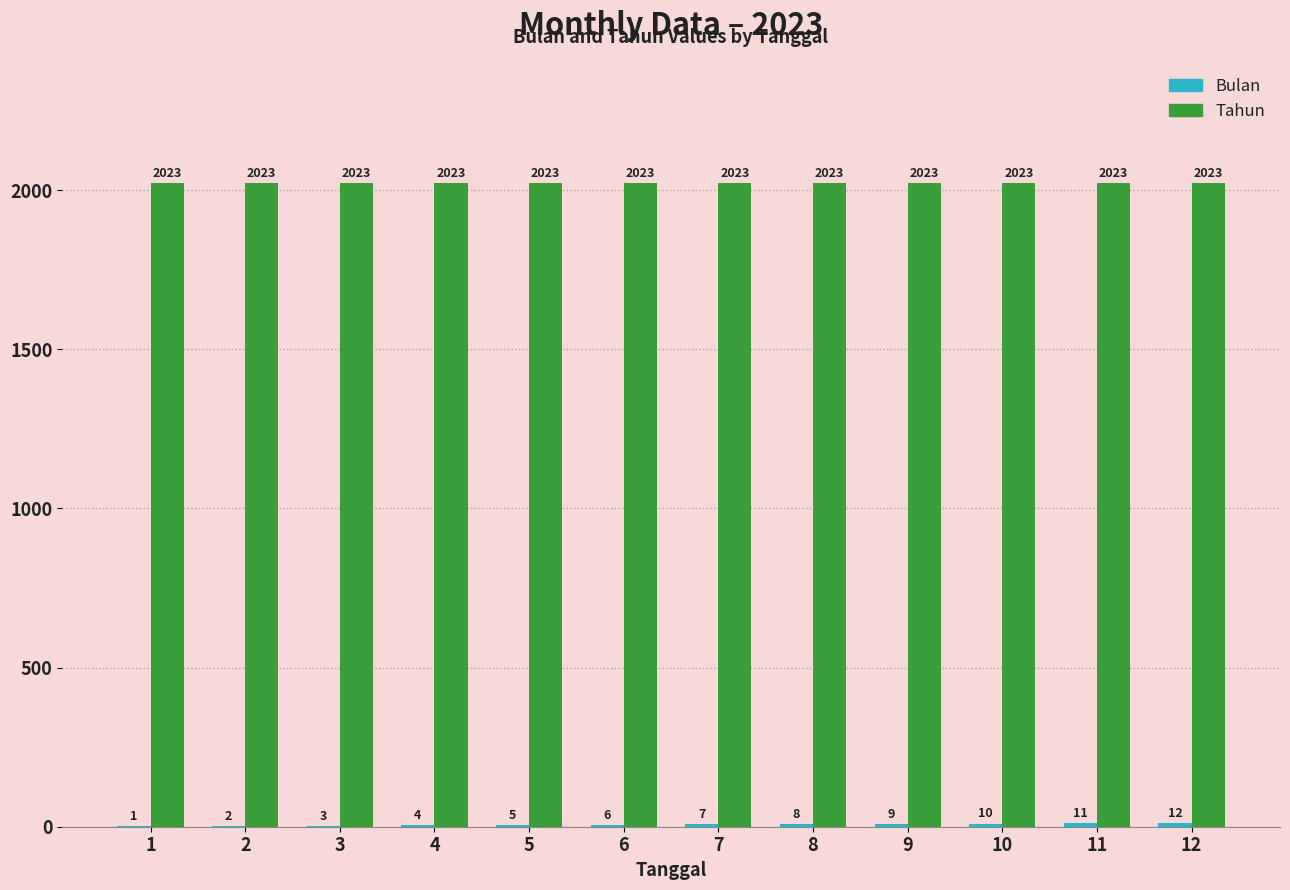

Does the chart contain stacked bars?

No